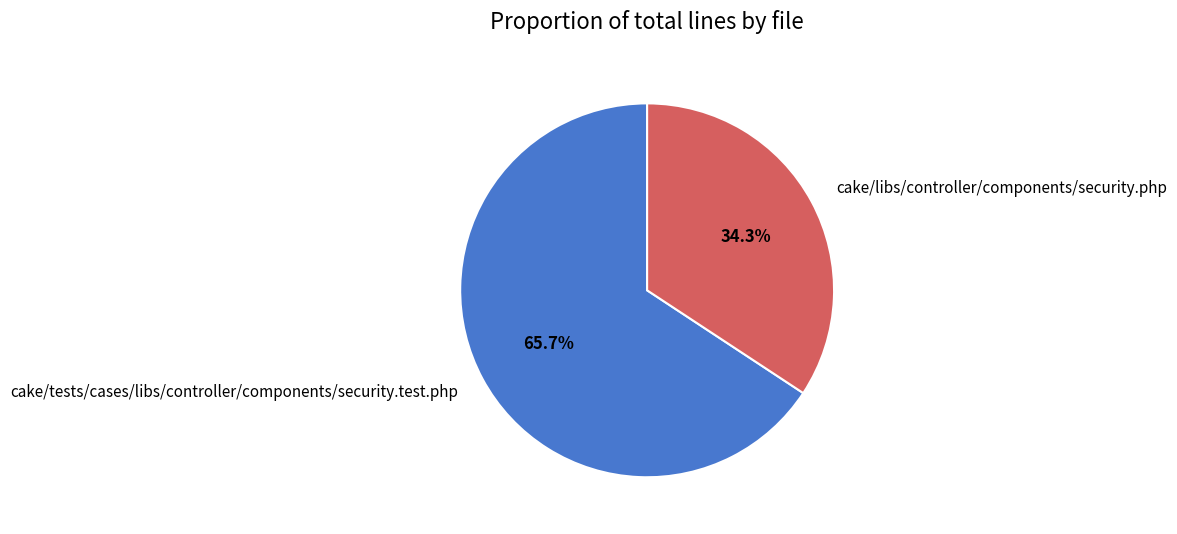

To the nearest percent, what portion does cake/tests/cases/libs/controller/components/security.test.php represent?

66%